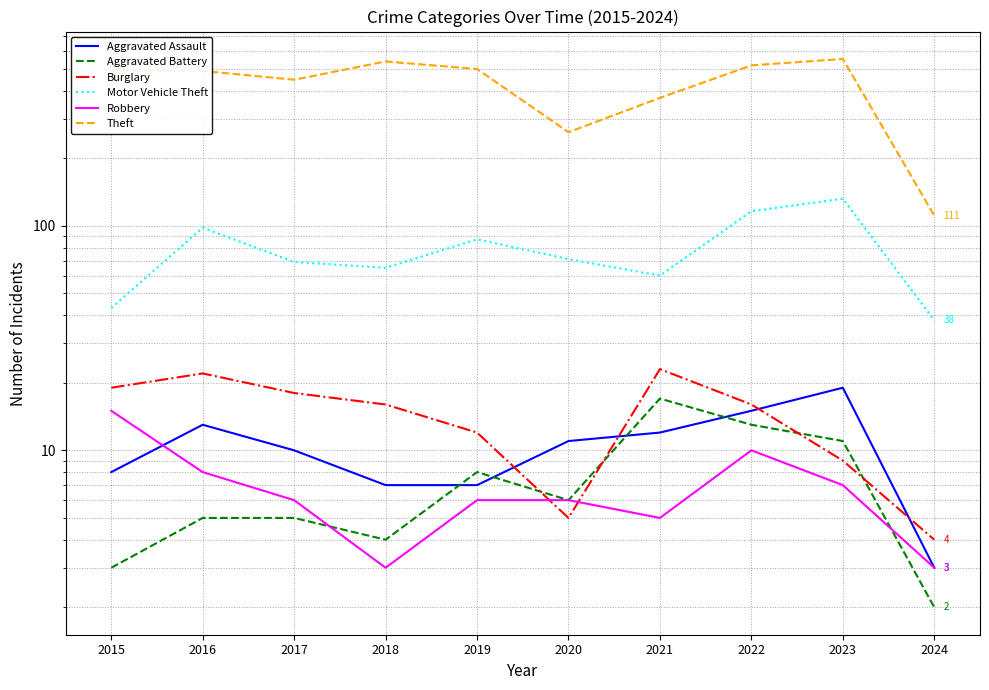

What is the maximum value for Motor Vehicle Theft?

132